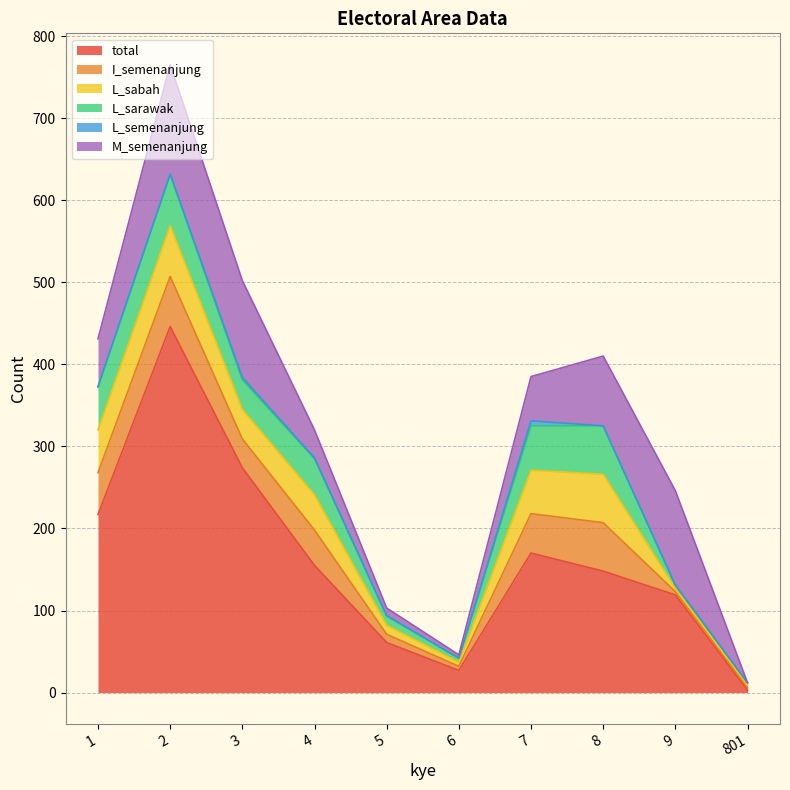

What is the sum of the L_sarawak values at 2 and 5?

73